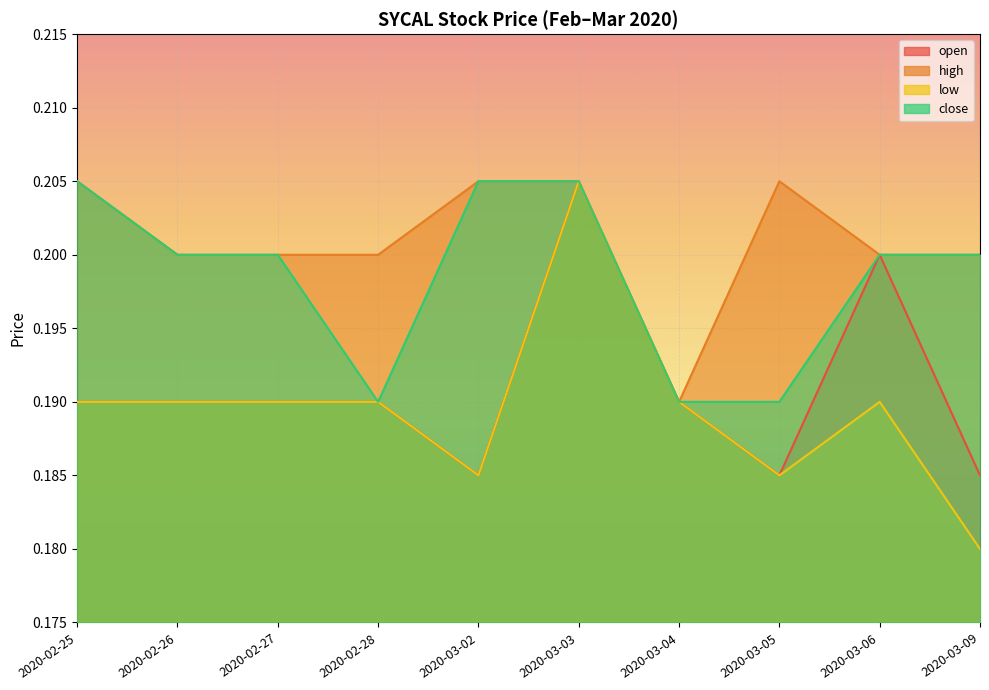

True or false: high has a value of 0.2 at 2020-03-06.

True